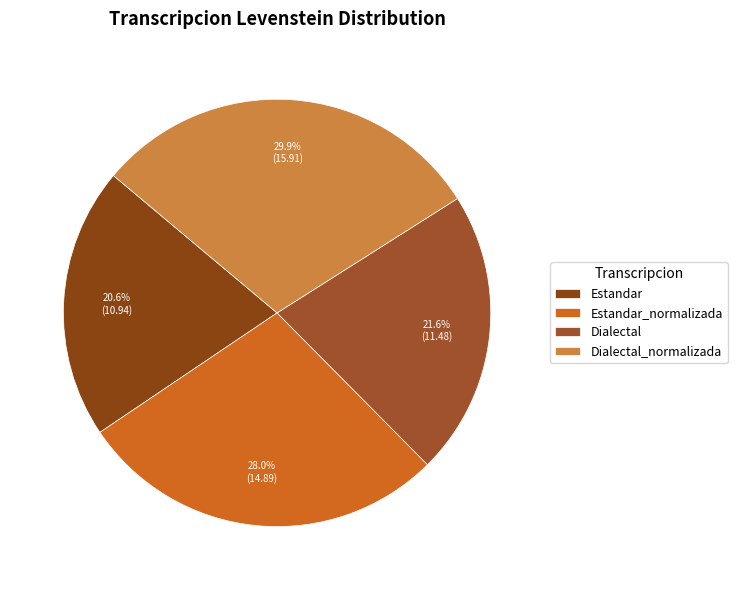

Which slice is the smallest?

Estandar